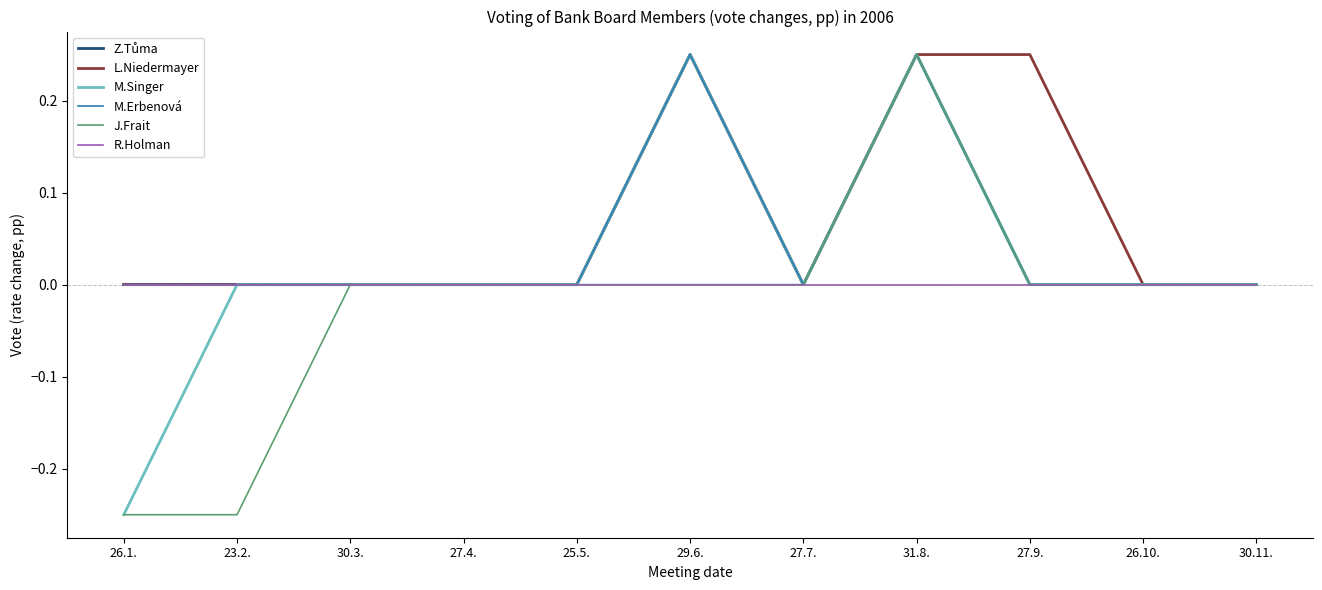

The L.Niedermayer series shows 0.2 at 27.9.. True or false?

True